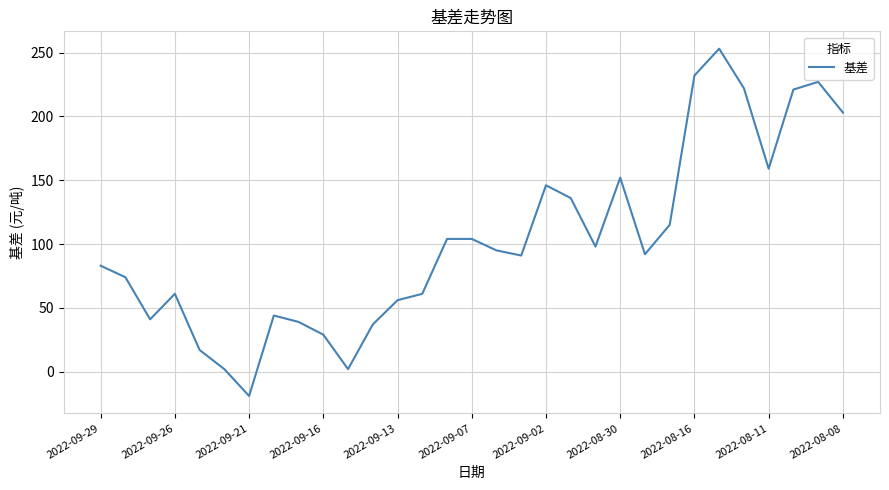

What is the smallest value displayed?

-19